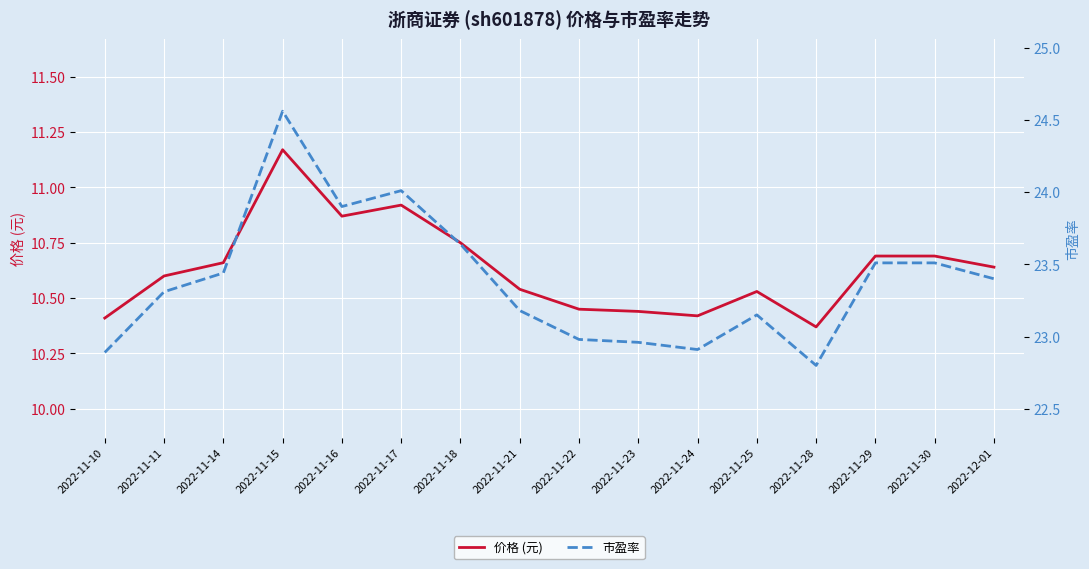

What is the sum of all 市盈率 values?

374.1